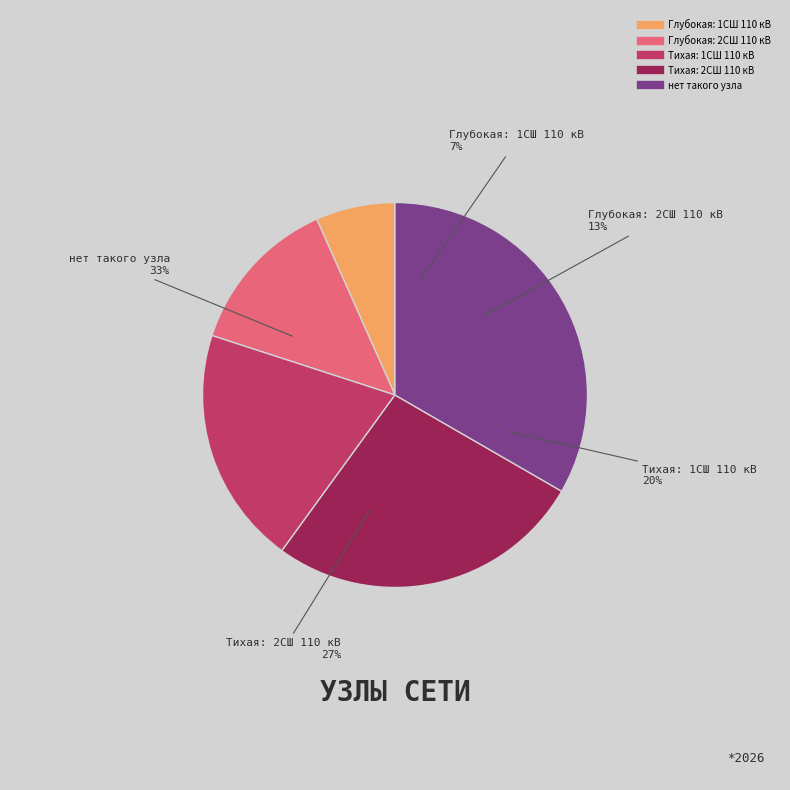

Do нет такого узла and Глубокая: 2СШ 110 кВ together represent more than half of the pie?

No